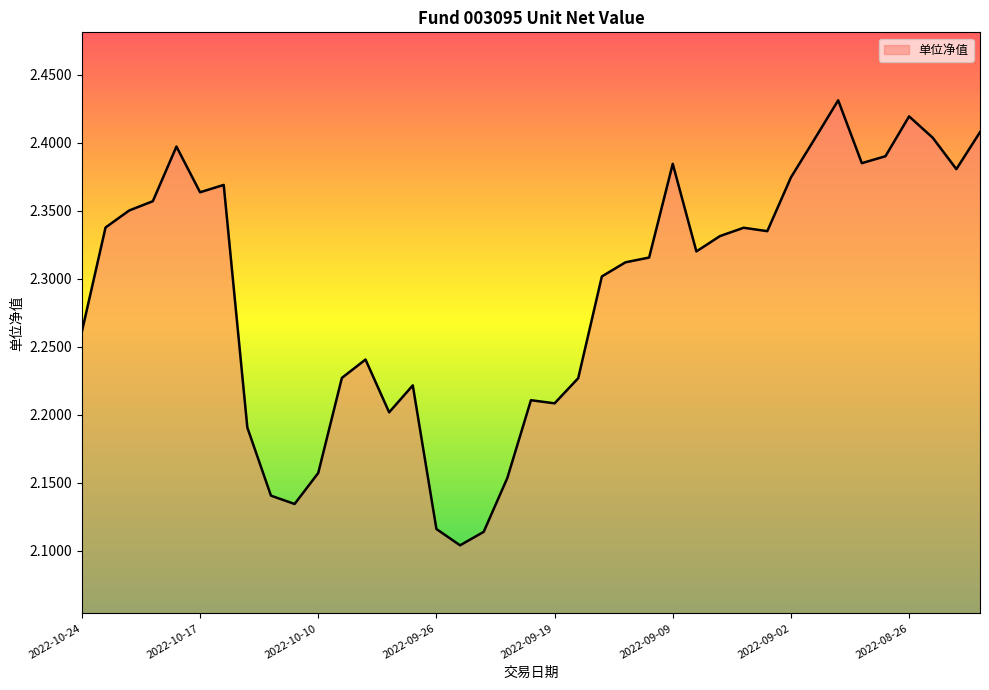

What is the difference between the maximum and minimum values?

0.3